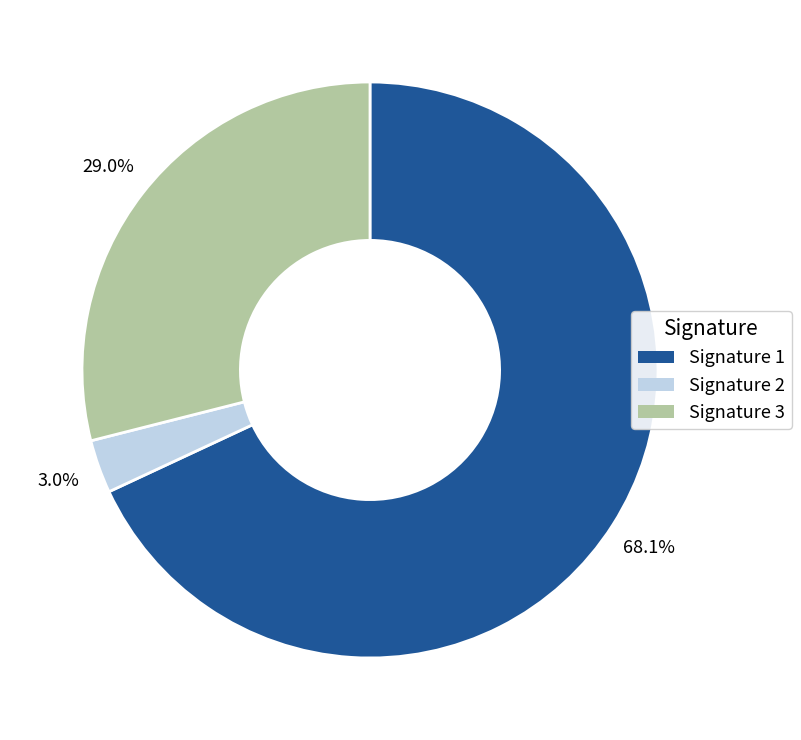

Count the number of slices in the pie.

3